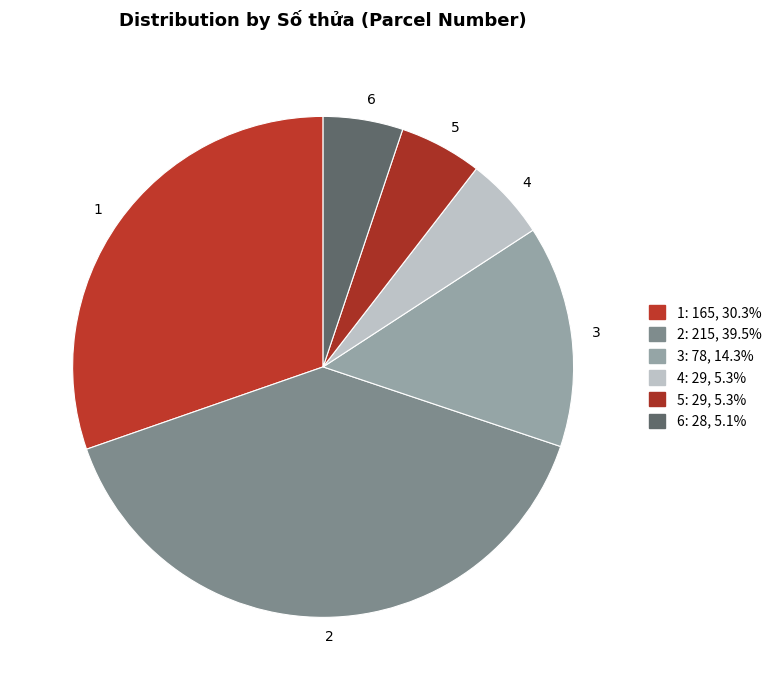

Is the sum of 2 and 3 greater than half?

Yes